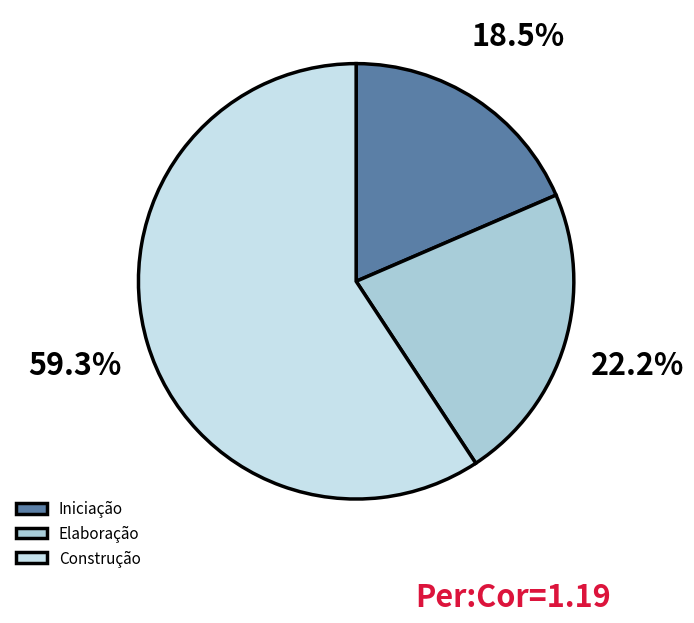

What is the ratio of the value at Elaboração to the value at Iniciação?

1.2